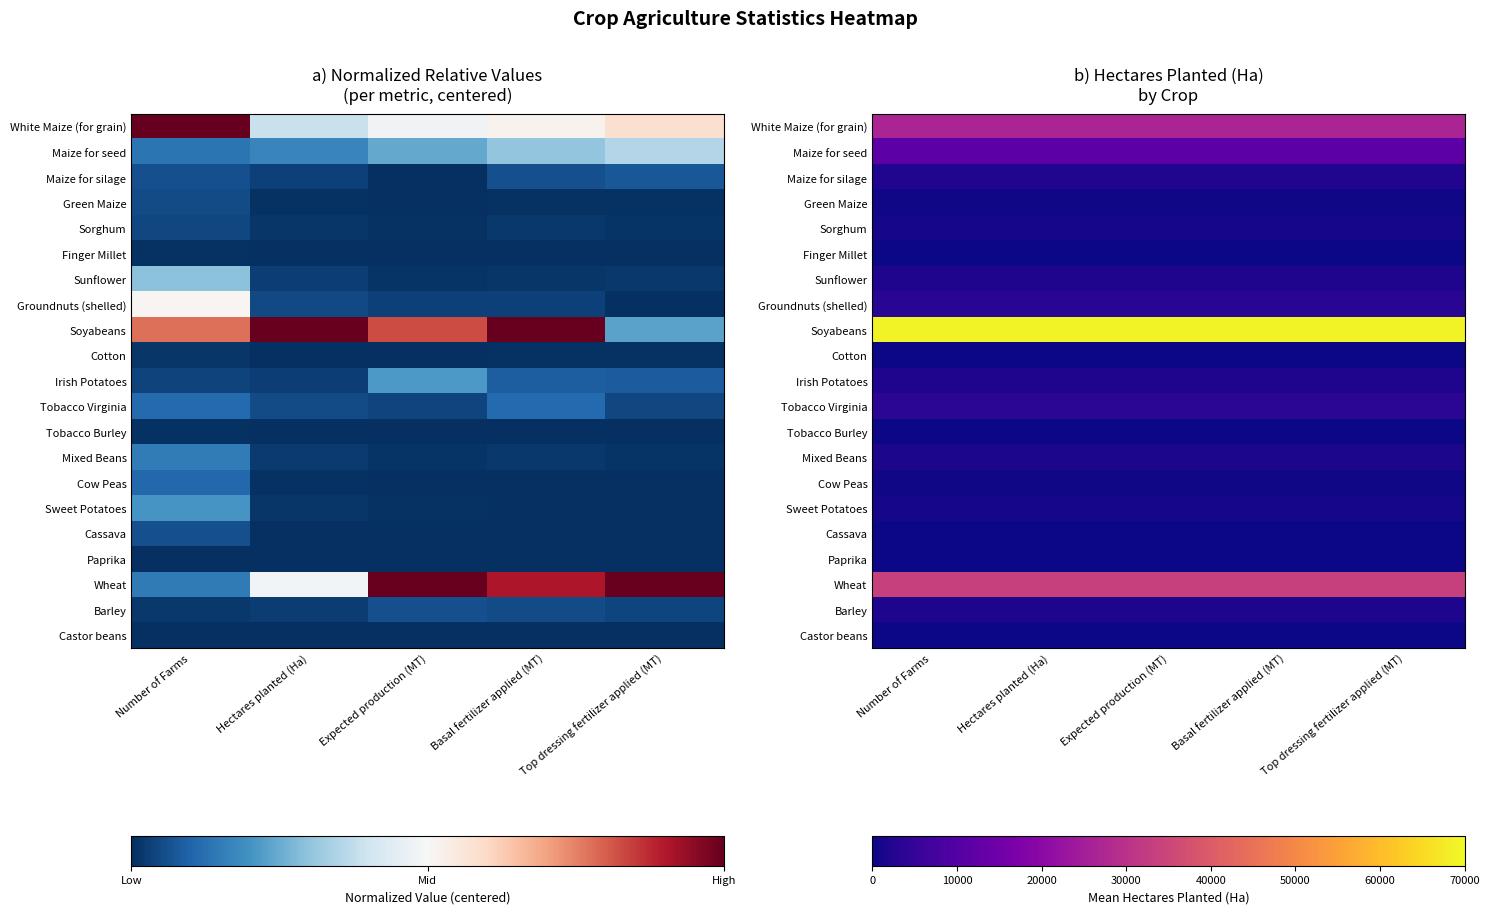

Count the number of categories in the chart.

5